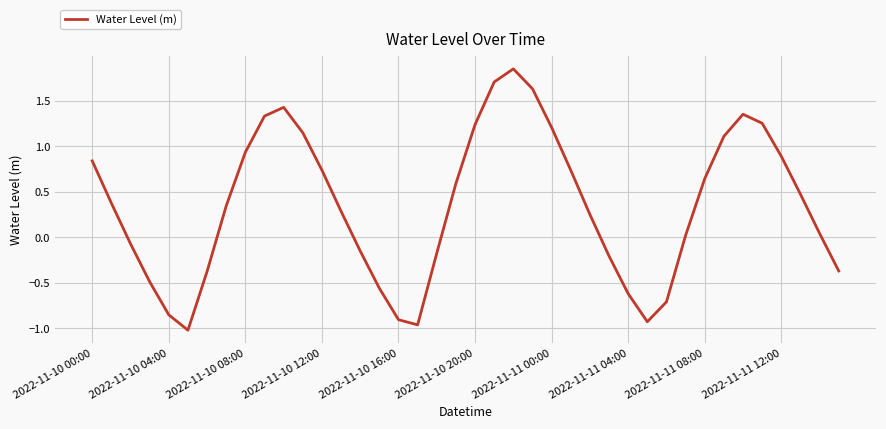

True or false: the data shows 1.2 at 2022-11-11 00:00.

True